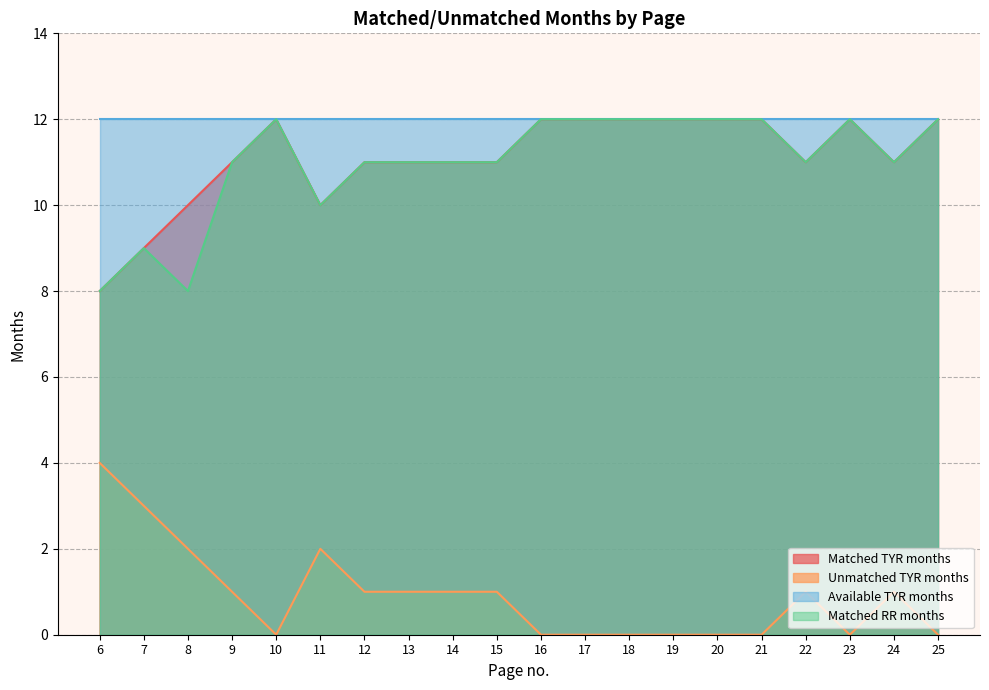

True or false: Unmatched TYR months and Matched RR months intersect in this chart.

False